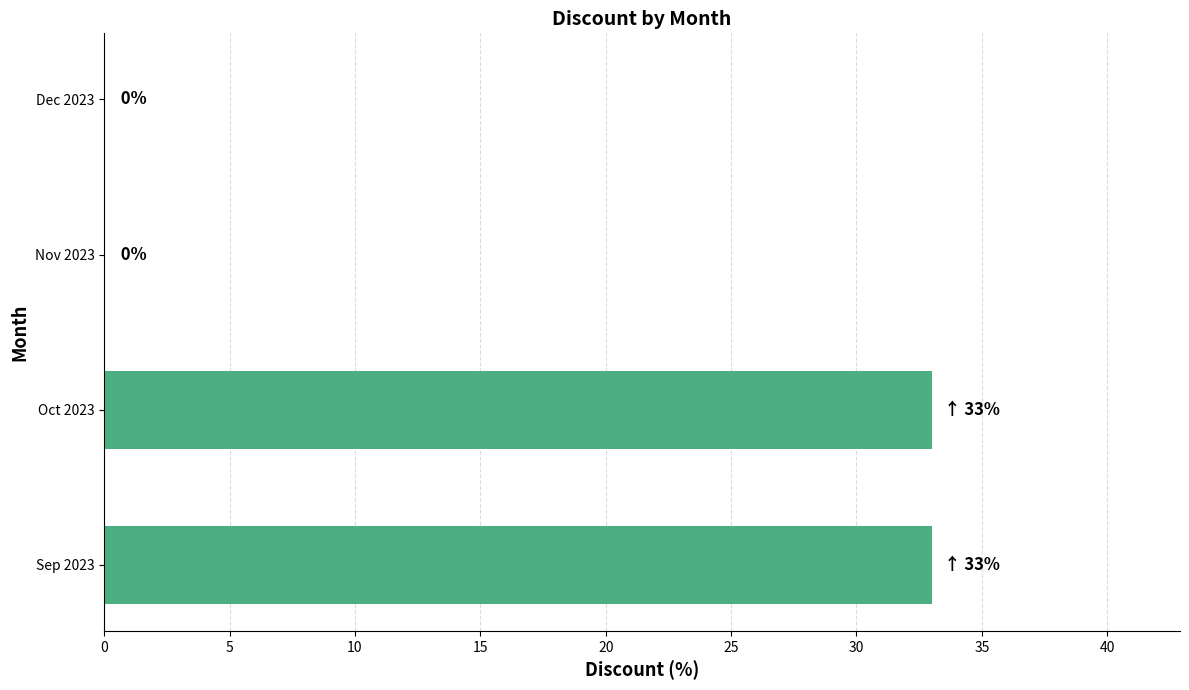

What is the greatest value displayed?

33